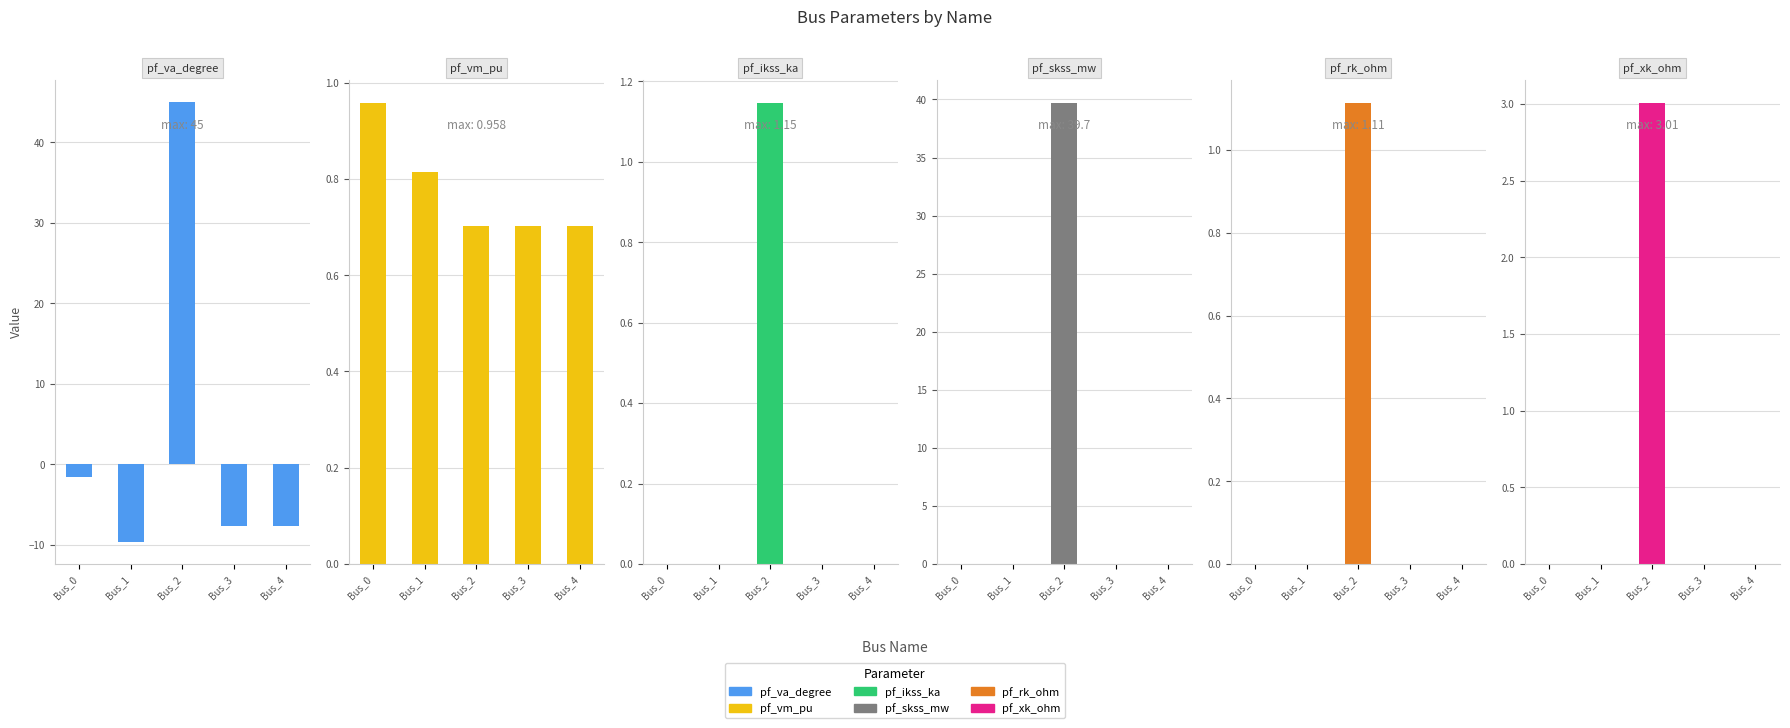

What is the sum of the pf_va_degree values at Bus_0 and Bus_2?

43.4